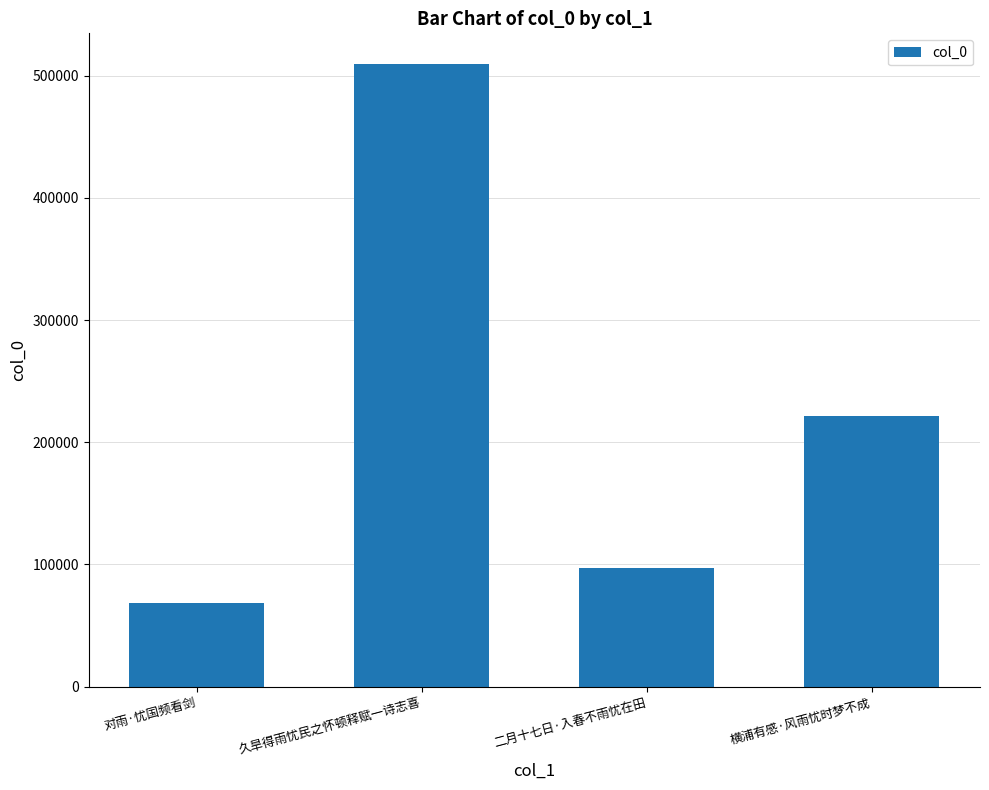

Approximately how many times larger is the value at 久旱得雨忧民之怀顿释赋一诗志喜 compared to 对雨·忧国频看剑?

7.4